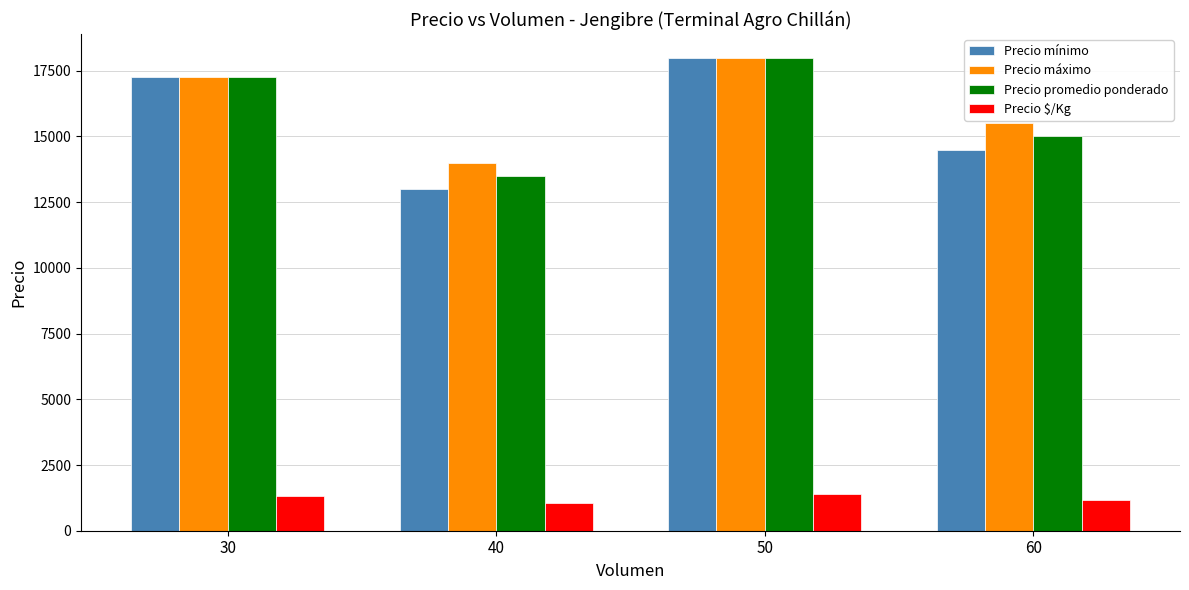

What is the value of the Precio promedio ponderado bar at the 2nd from the left?

13500.0